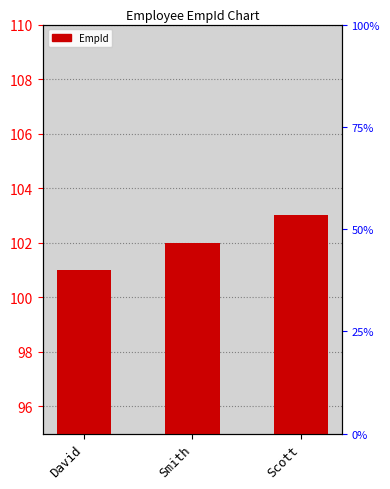

Reading left to right, extract all data points from this chart.

101	102	103